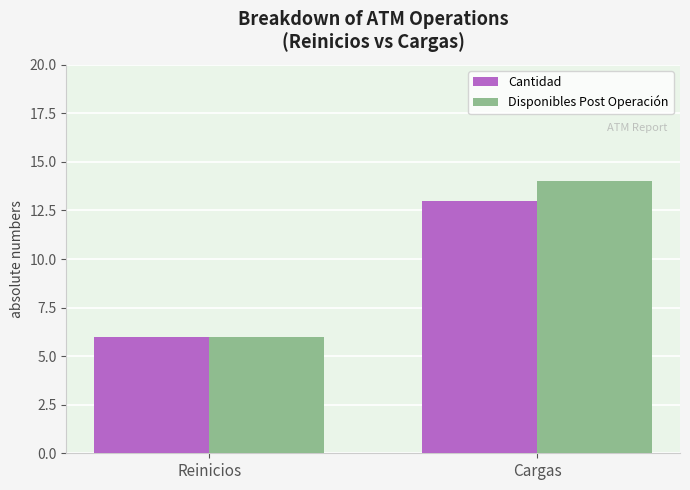

Rank the categories by Disponibles Post Operación value from lowest to highest.

Reinicios, Cargas